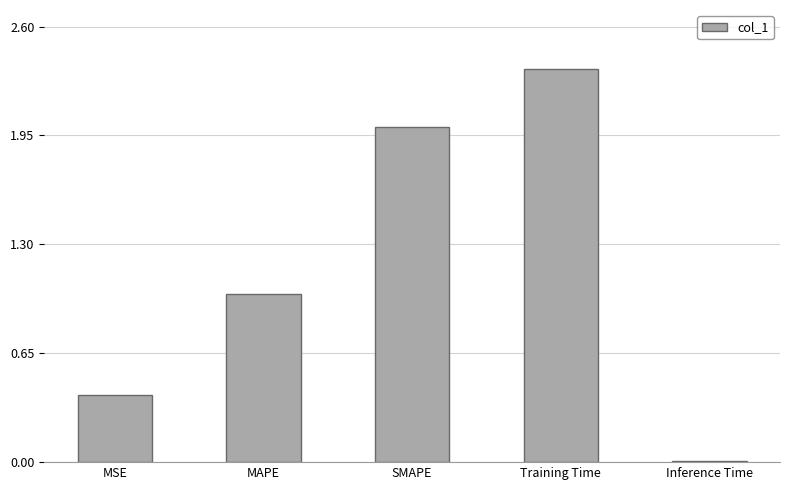

True or false: the data shows 3.2 at Training Time.

False